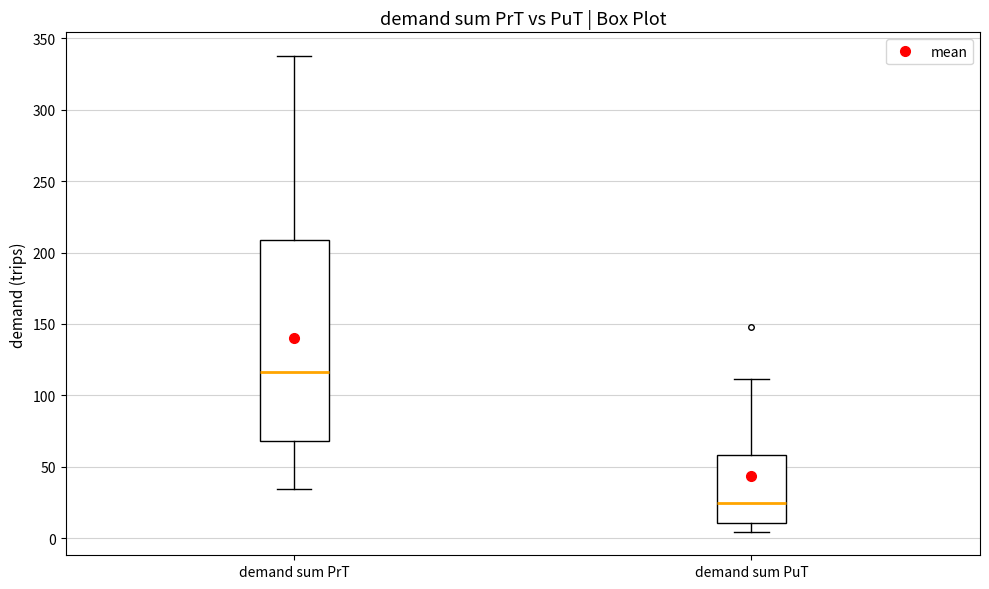

Reading left to right, transcribe this box plot: for each box, give where its median line is, the range the box spans, and where its two whiskers end, as read against the y-axis. The values are not printed on the chart, so give them approximately, as read against the axis.

demand sum PrT: median 115, box 70 to 210, whiskers 35 to 335
demand sum PuT: median 25, box 10 to 60, whiskers 5 to 110